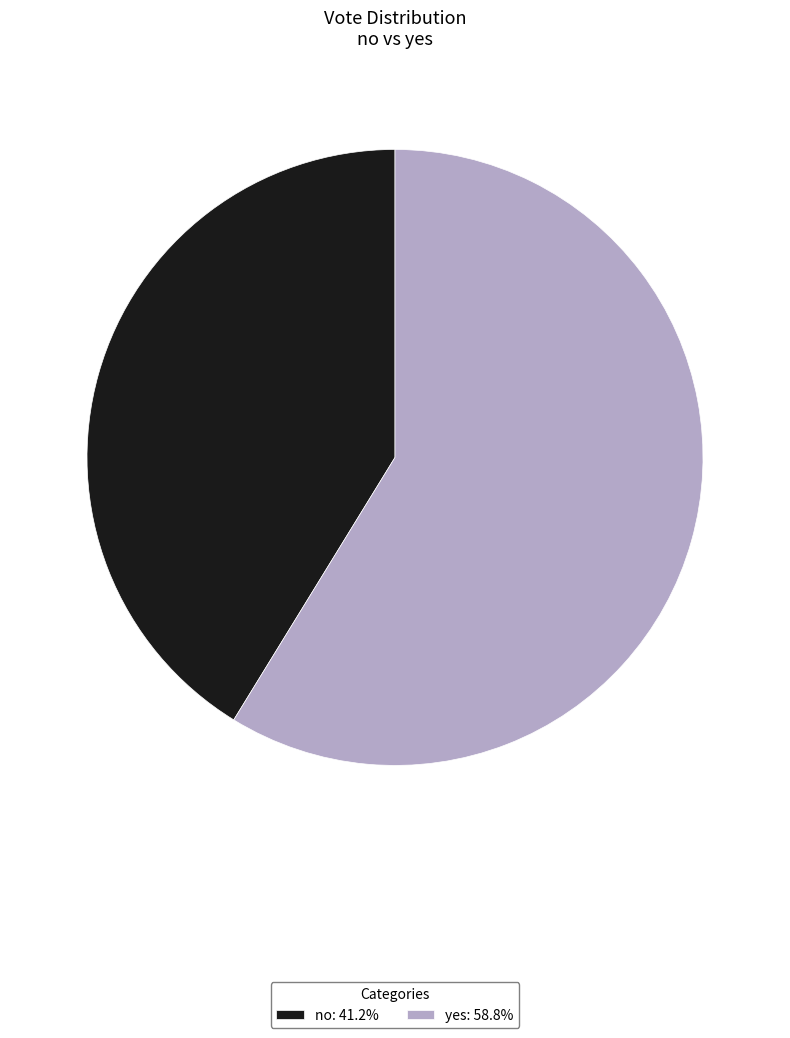

Approximately how many times larger is the value at no: 41.2% compared to yes: 58.8%?

0.7